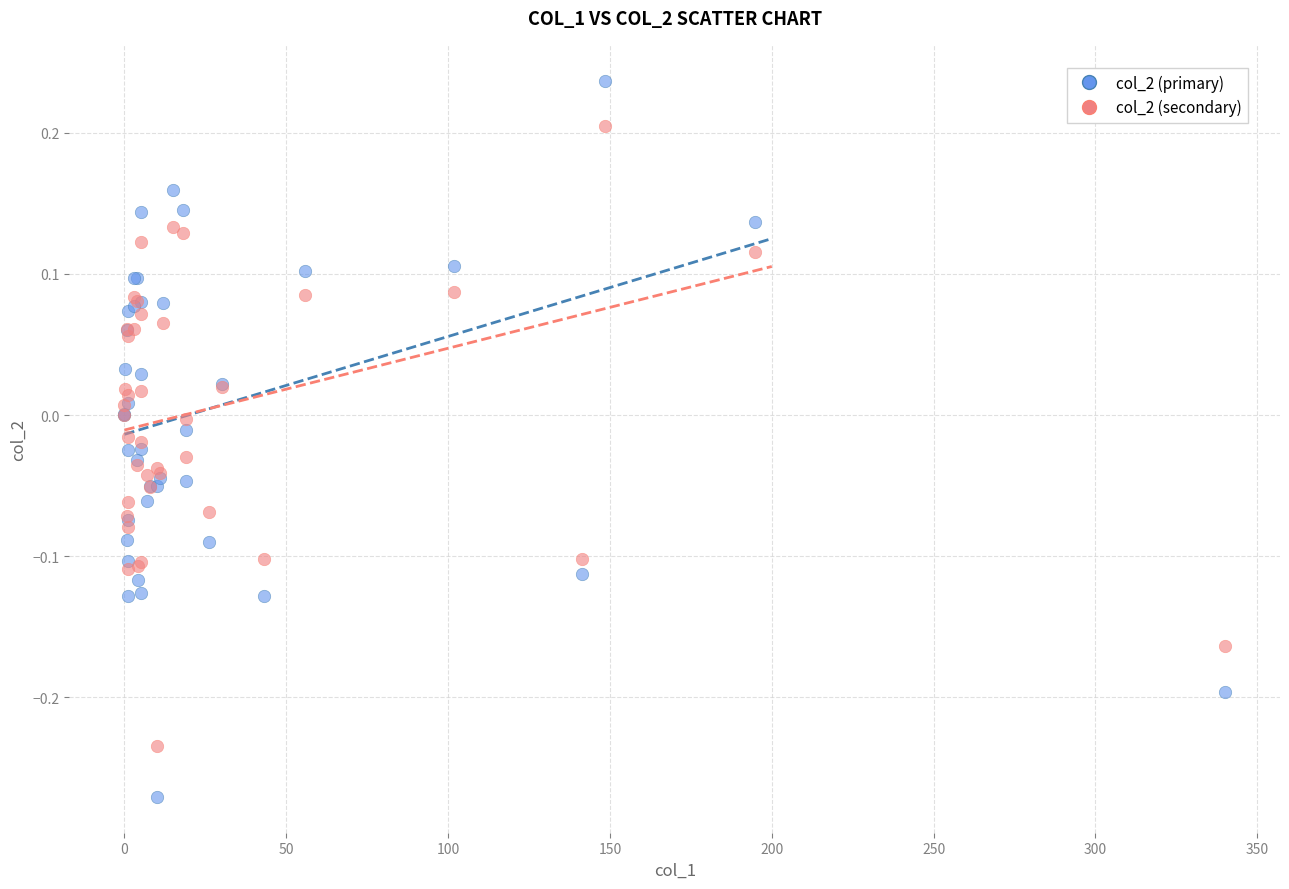

Which series reaches the maximum Y coordinate?

col_2 (primary)